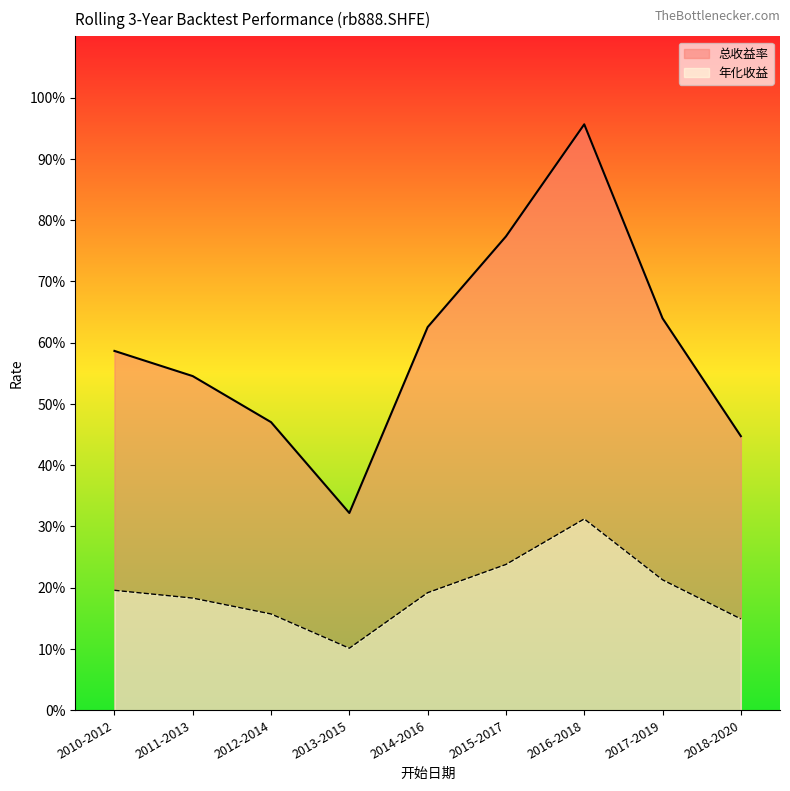

Rank the series by their average value, from lowest to highest.

年化收益, 总收益率